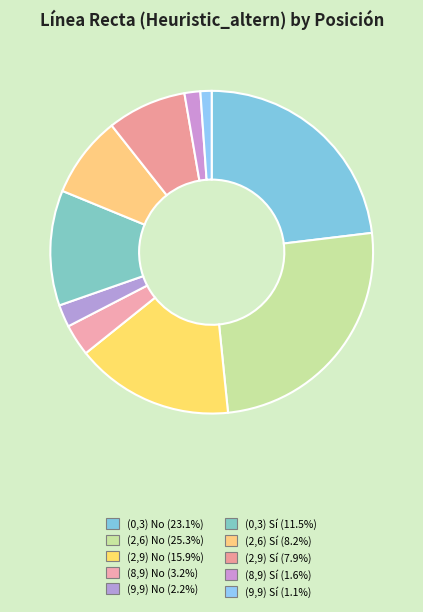

To the nearest percent, what is the difference between the largest and smallest slice percentages?

24%